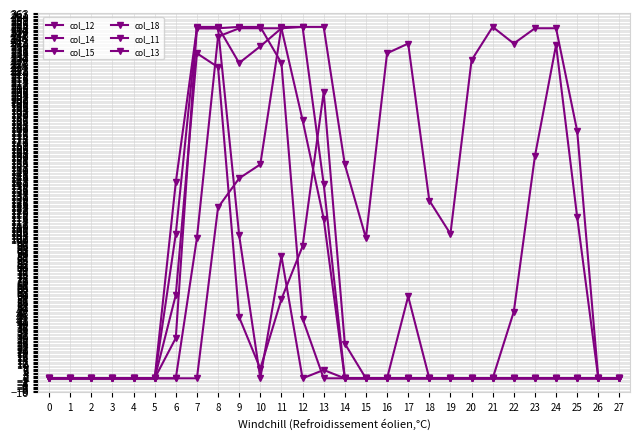

How many lines are shown in the chart?

6